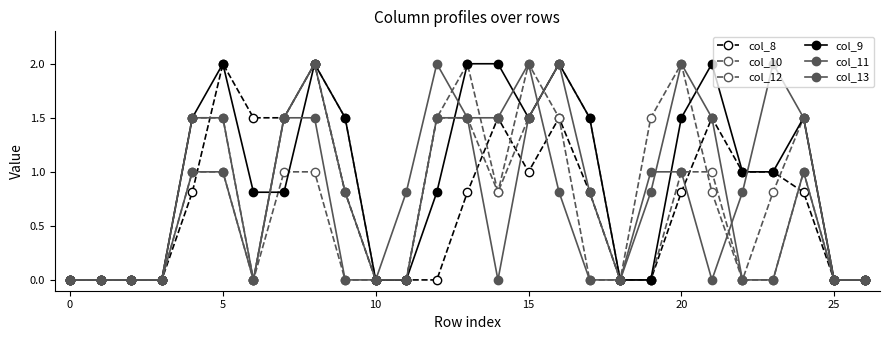

Which series has the largest total across all categories?

col_9